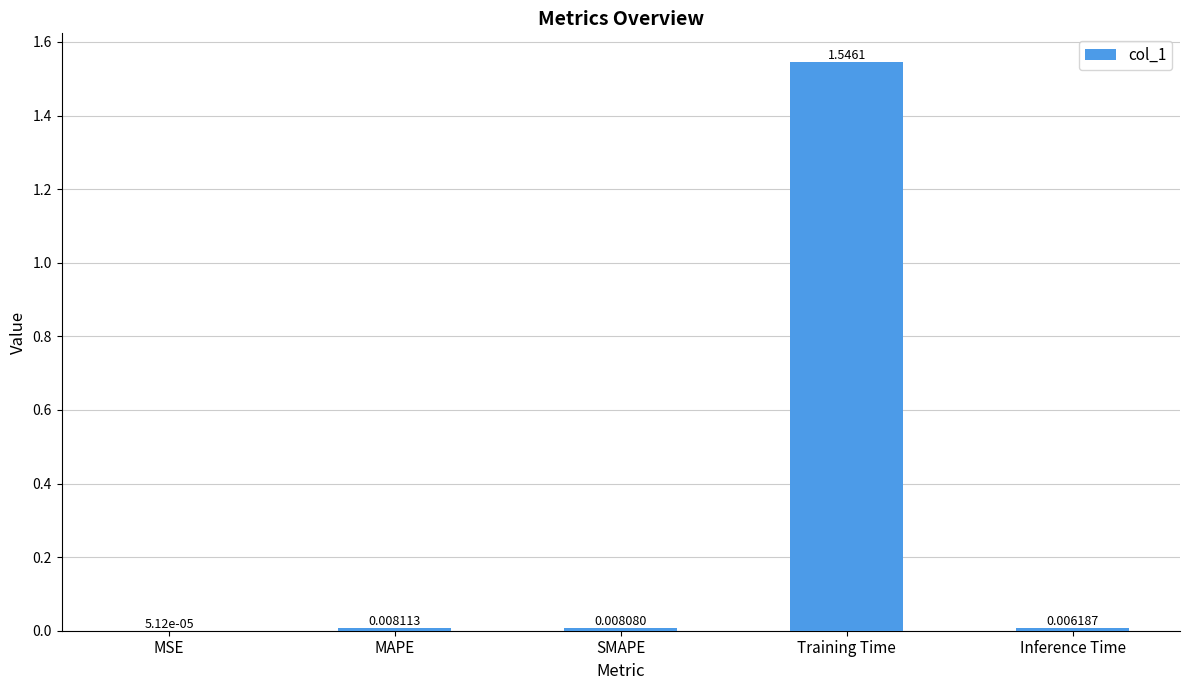

At which category does the chart reach its peak across all series?

Training Time